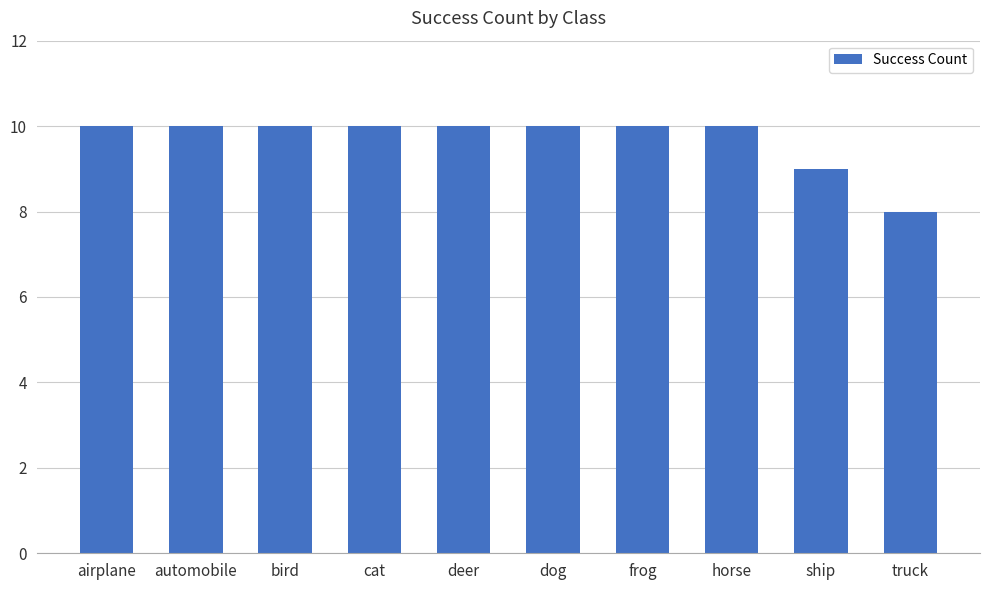

How many categories are shown in the chart?

10